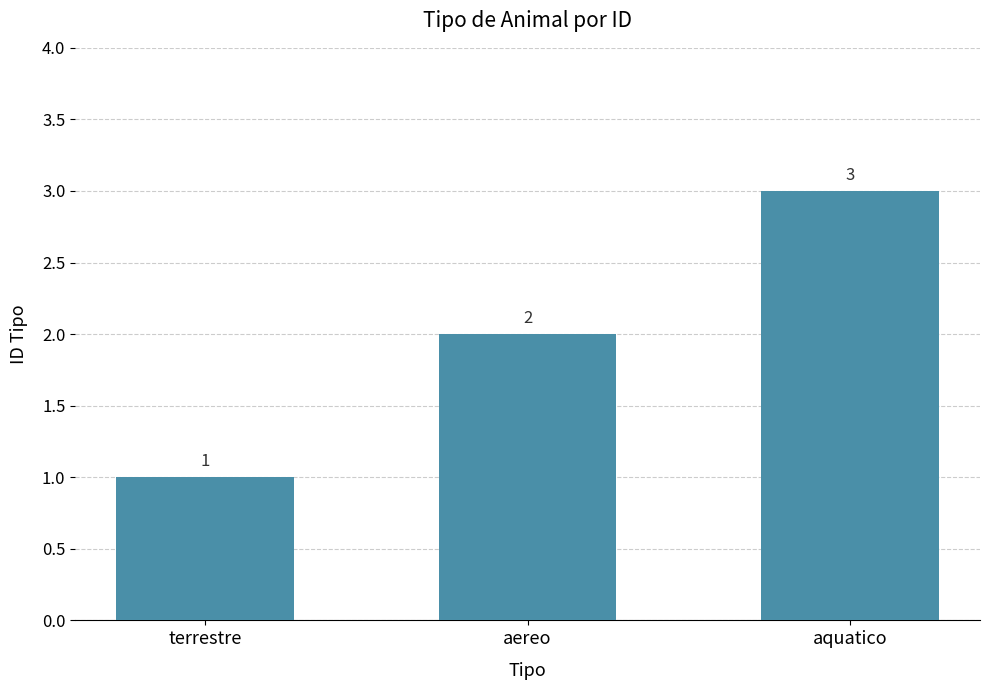

True or false: the data shows 1 at aquatico.

False